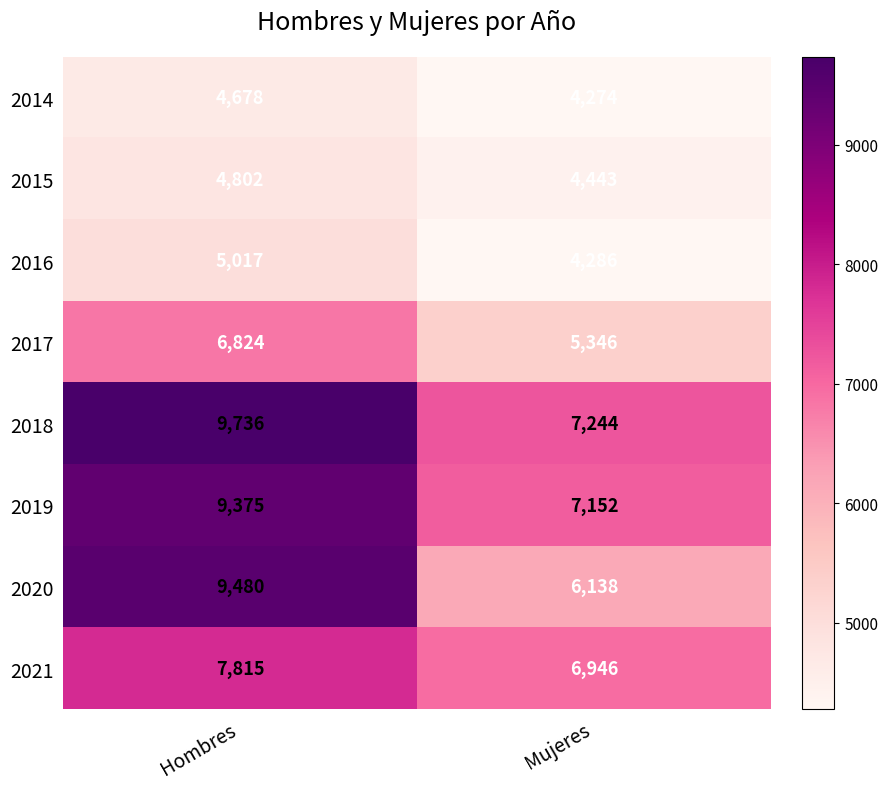

The value of 2014 at Mujeres is 4274. True or false?

True